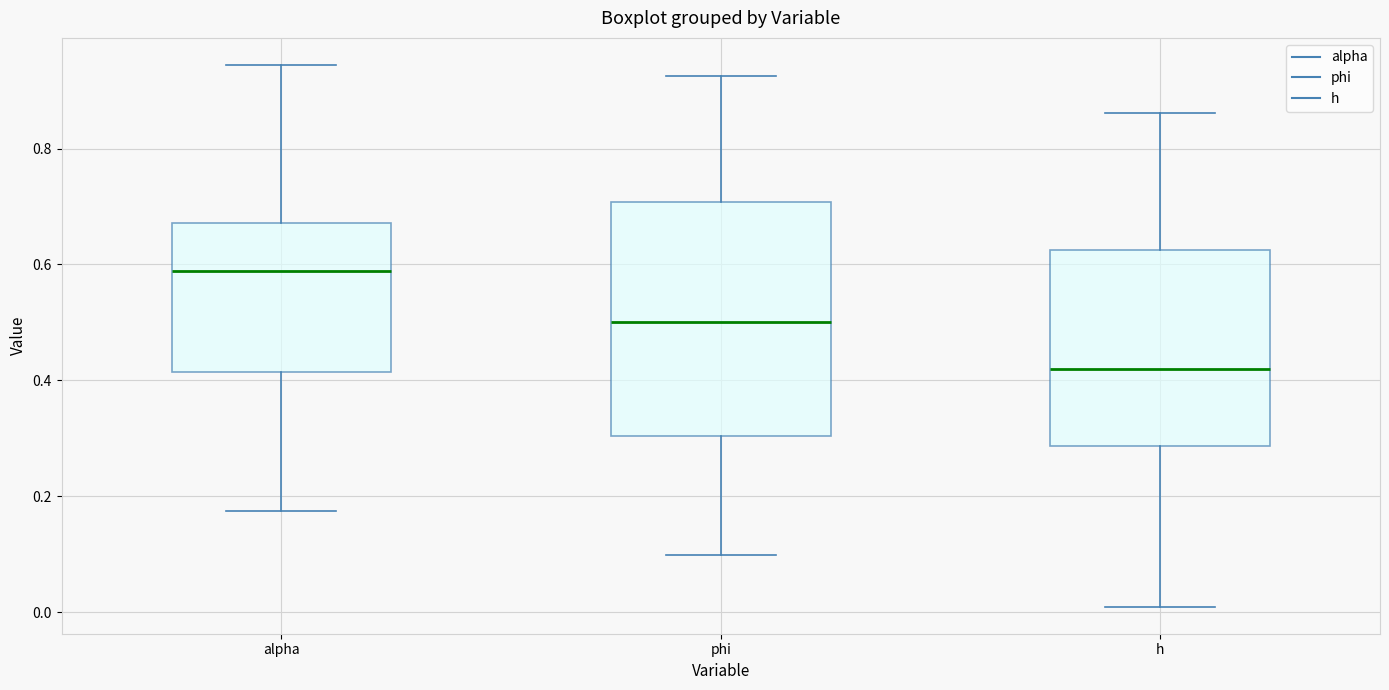

Which box's median line is the highest?

alpha